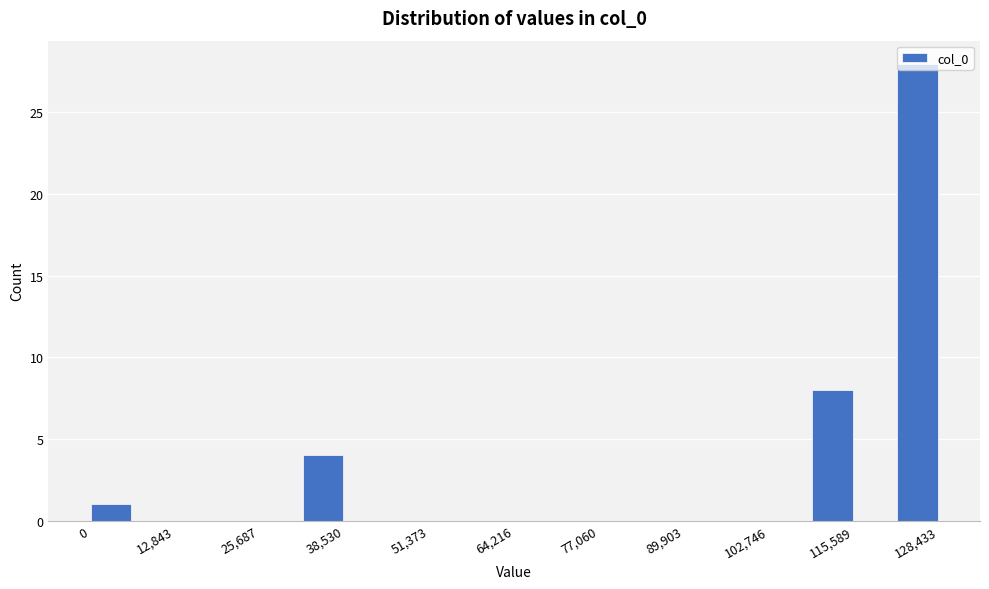

Around what value on the x-axis is the tallest bar? Give the approximate position of its centre, as read against the axis.

126000